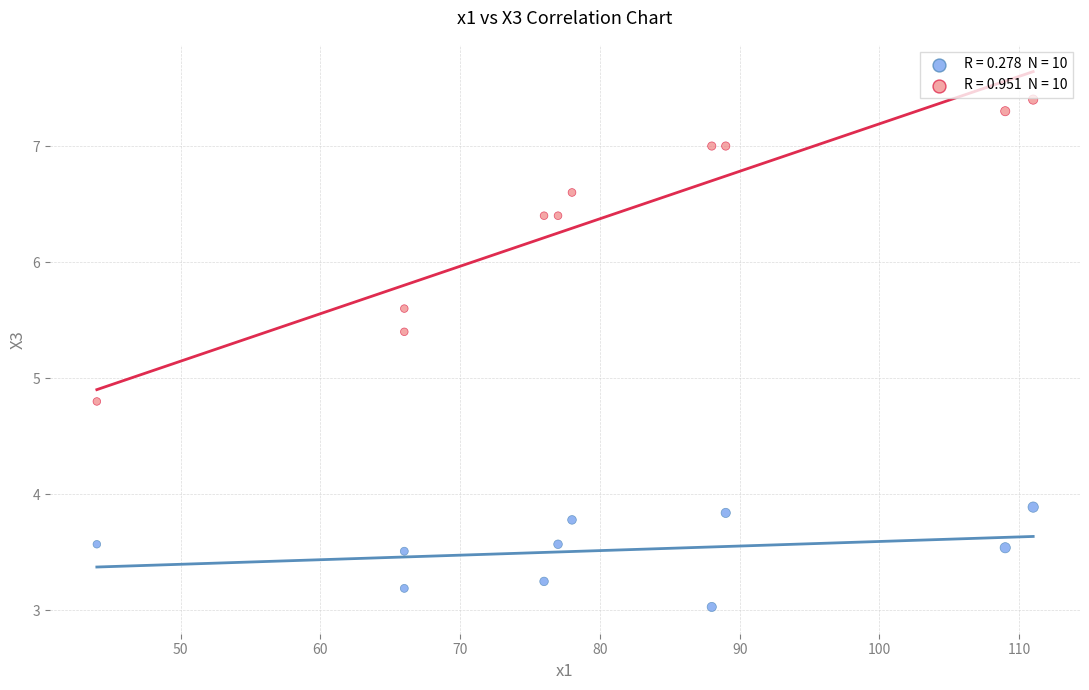

Across all series, what Y value is closest to 5?

4.8